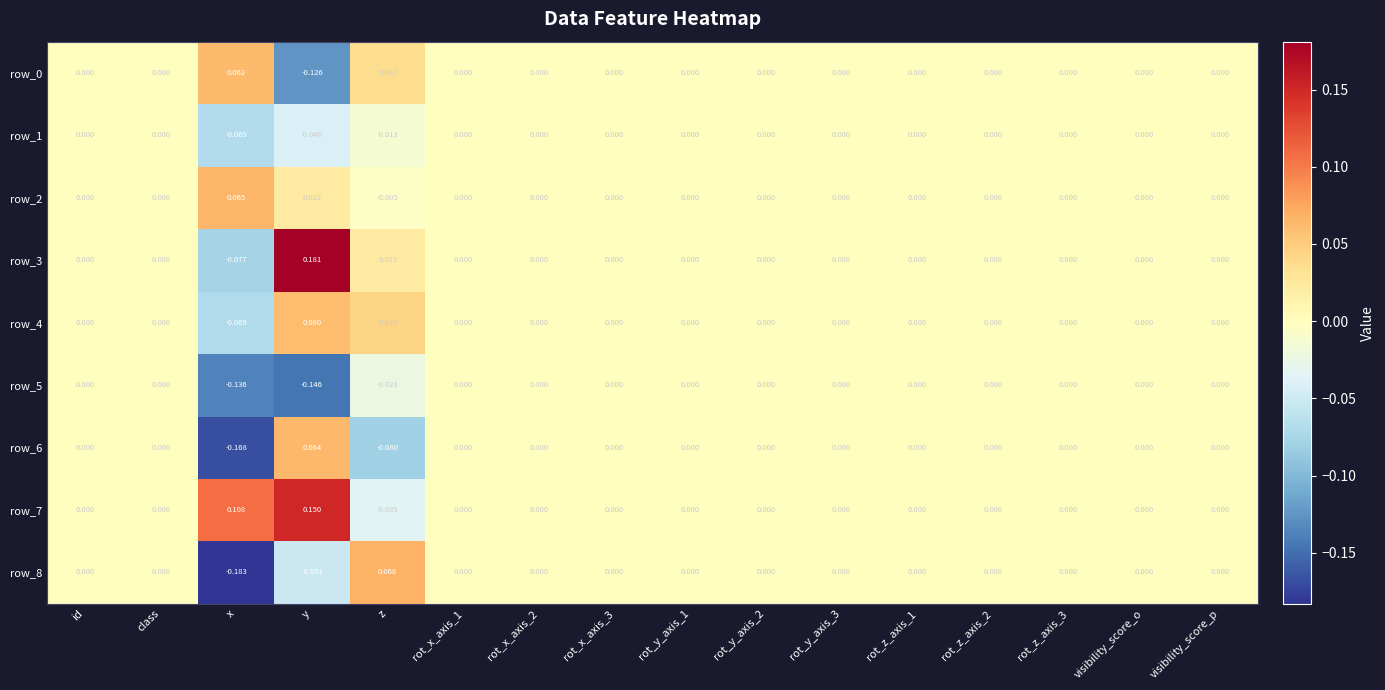

At which category is the sum across all series the highest?

y